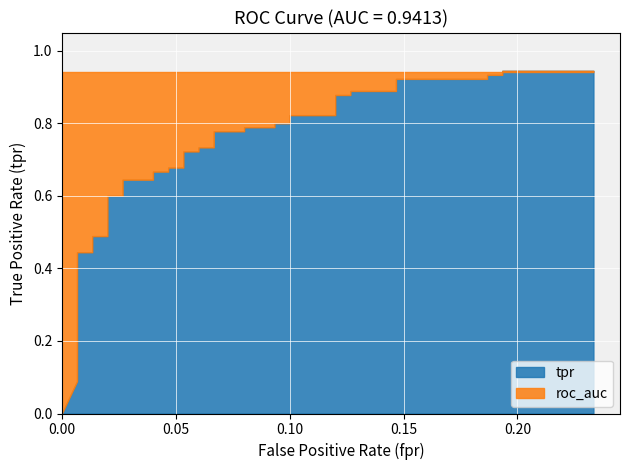

Rank the series at 4 from lowest to highest value.

tpr, roc_auc